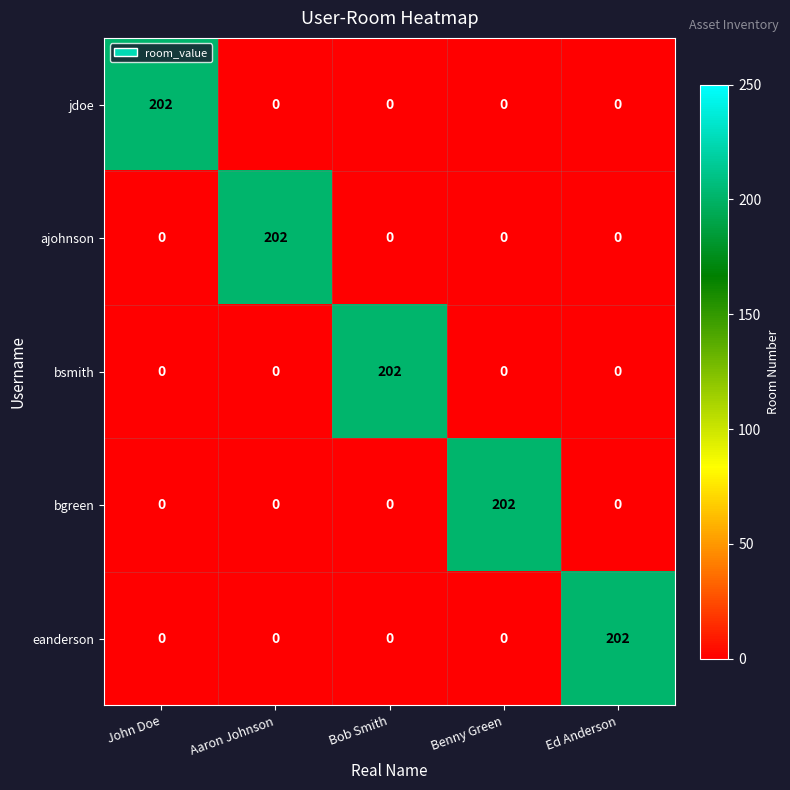

What is the difference between the highest and lowest values at Ed Anderson?

202